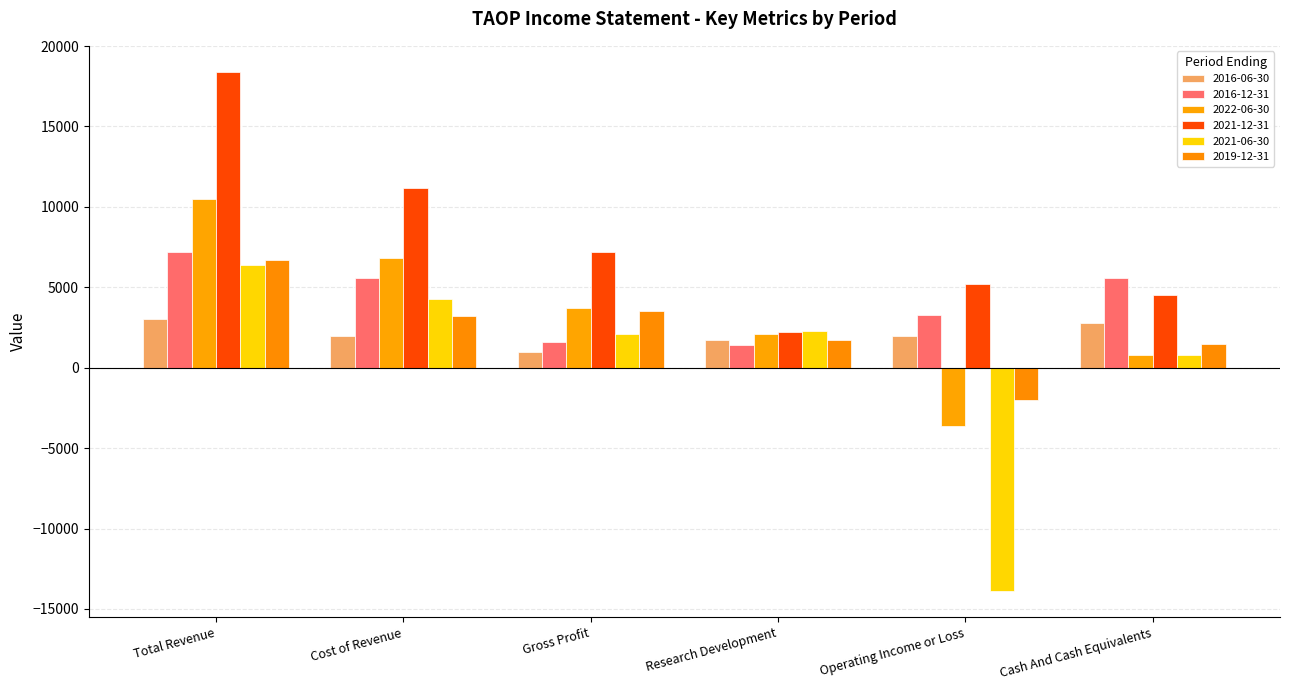

What value does the 2019-12-31 series have at Cost of Revenue?

3200